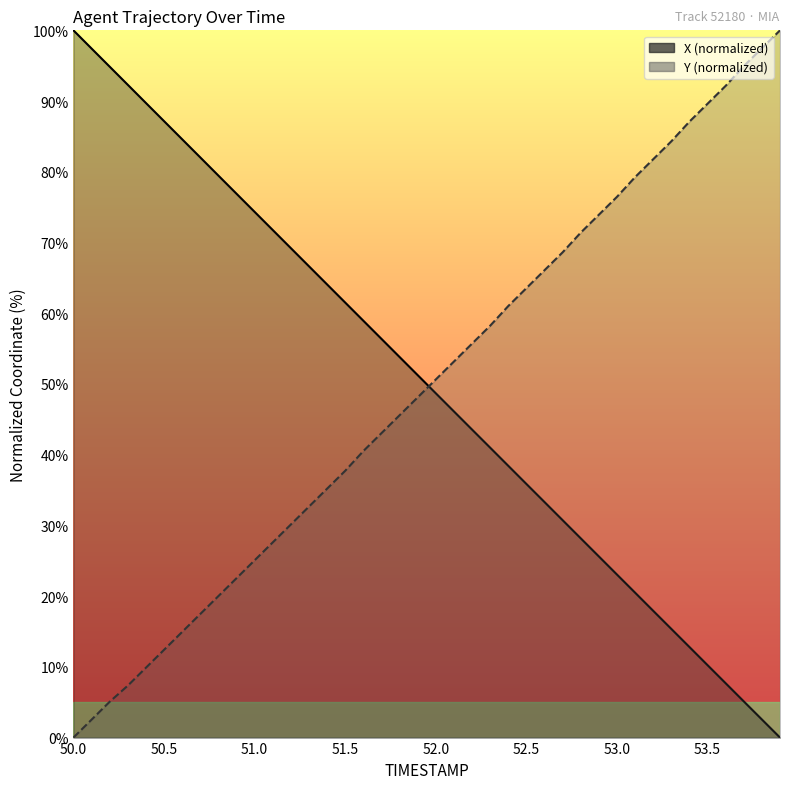

Reading left to right, extract all data points from this chart.

X: 100.0	97.4	94.9	92.3	89.7	87.2	84.6	82.0	79.5	76.9	74.3	71.8	69.2	66.6	64.1	61.5	58.9	56.4	53.8	51.3	48.7	46.1	43.6	41.0	38.4	35.9	33.3	30.7	28.2	25.6	23.1	20.5	17.9	15.4	12.8	10.2	7.7	5.1	2.6	0.0
Y: 0.0	2.5	5.1	7.3	9.9	12.4	14.9	17.5	20.0	22.5	25.1	27.6	30.1	32.7	35.2	37.7	40.5	43.0	45.6	48.1	50.6	53.2	55.7	58.2	61.0	63.5	66.1	68.6	71.4	73.9	76.5	79.2	81.8	84.3	87.1	89.6	92.2	94.9	97.5	100.0